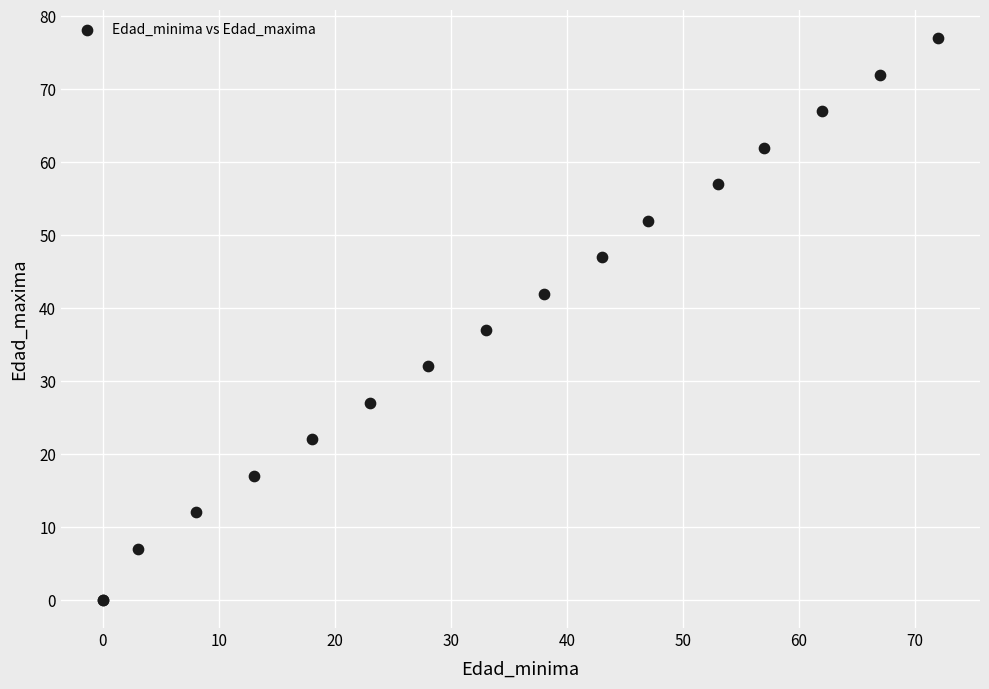

What Y value in the scatter plot is closest to 38?

37